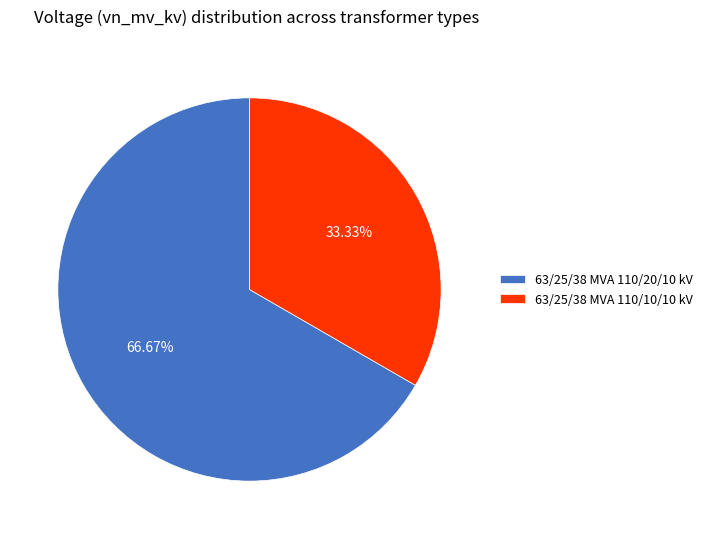

Which category accounts for the majority?

63/25/38 MVA 110/20/10 kV